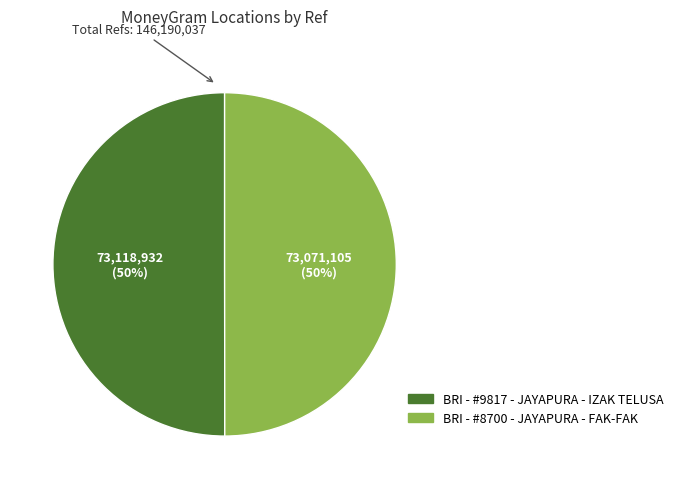

True or false: BRI - #9817 - JAYAPURA - IZAK TELUSA accounts for 61% of the total.

False